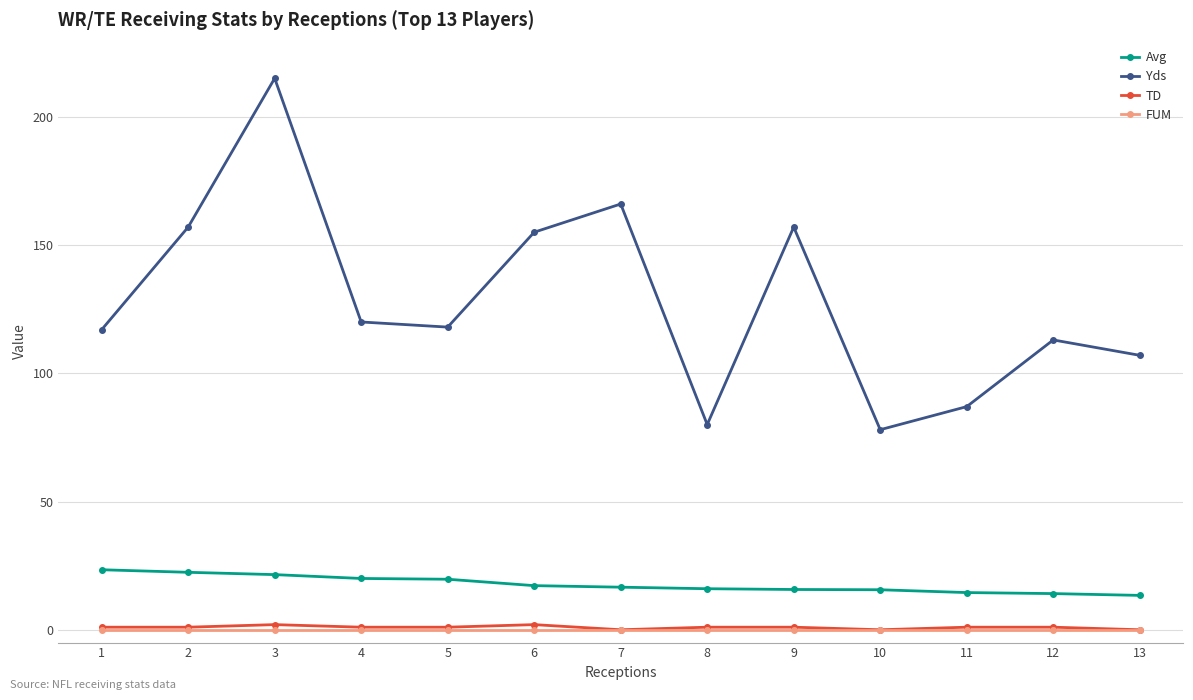

True or false: Yds and FUM intersect in this chart.

False